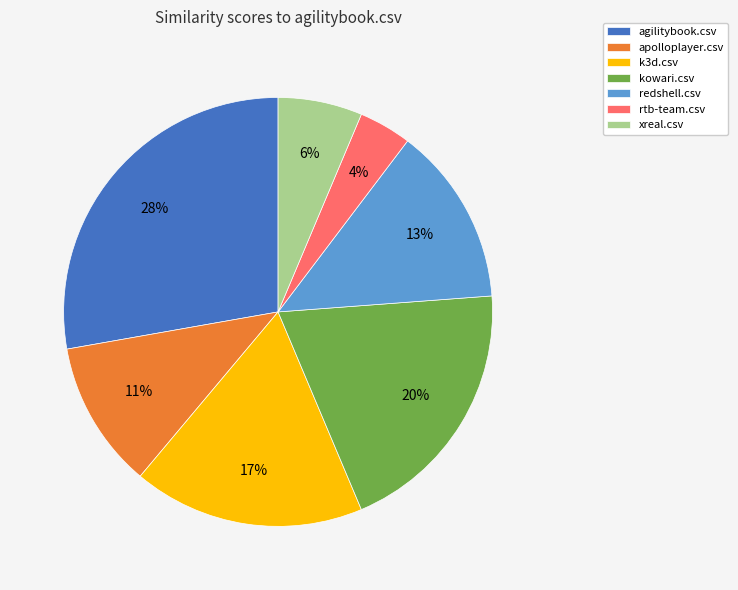

The agilitybook.csv slice represents 20% of the pie. True or false?

False